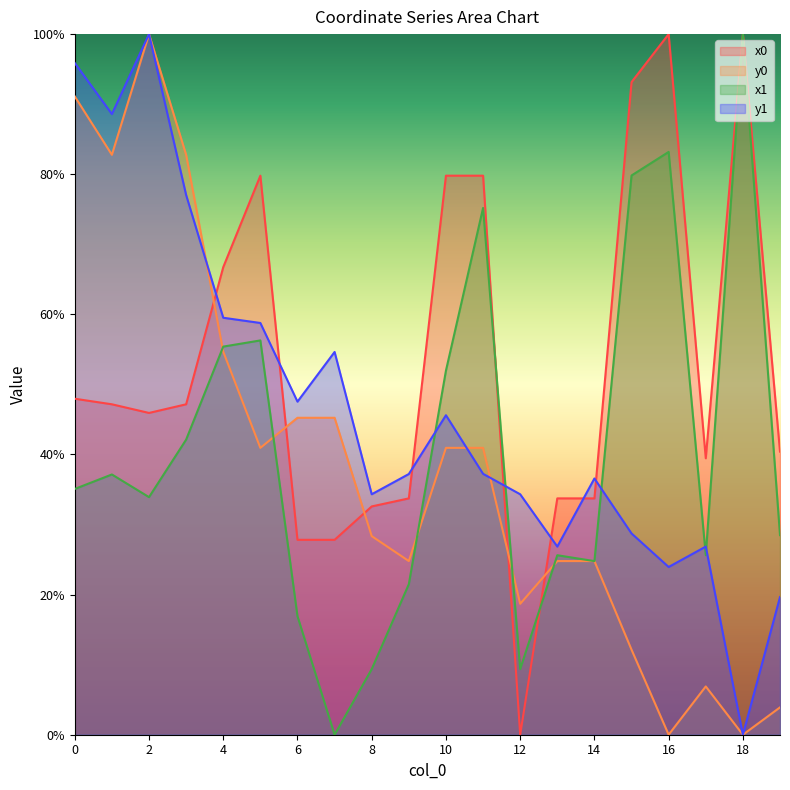

What is the value of the y0 point at the 8th from the left?

45.2